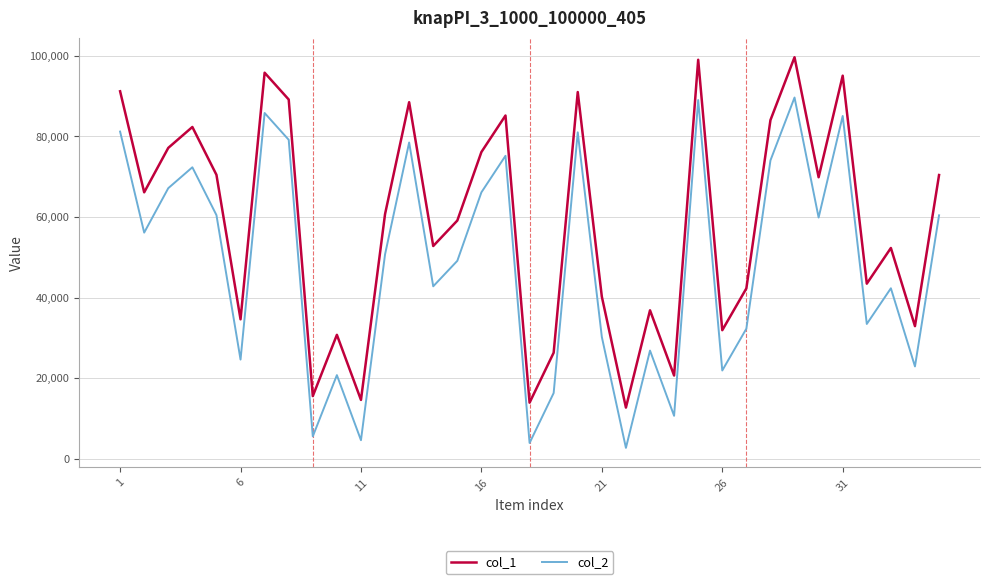

Count the number of data series in this chart.

2